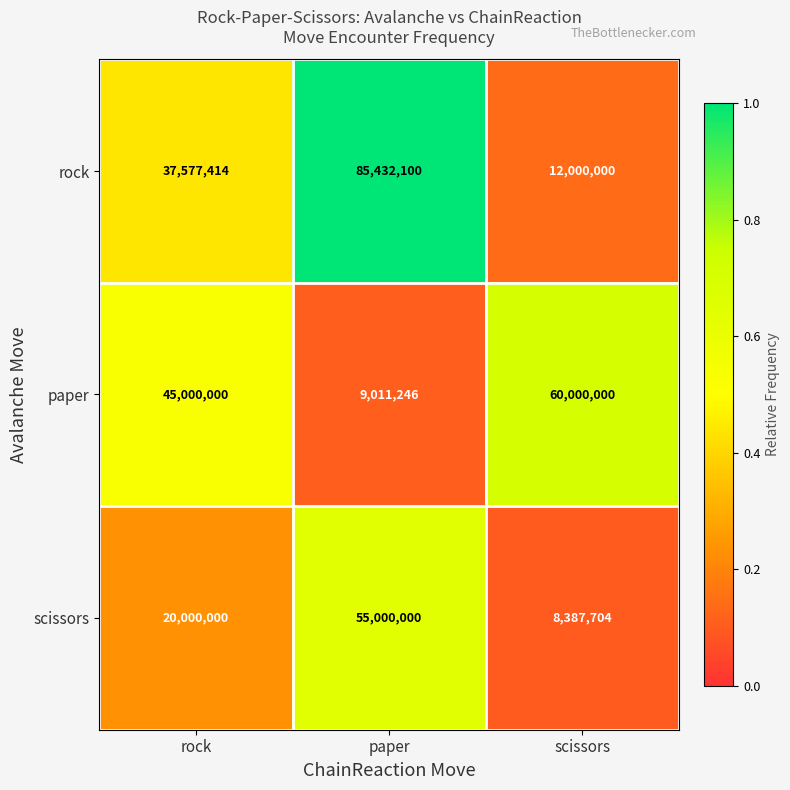

Rank the series at paper from highest to lowest value.

rock, scissors, paper